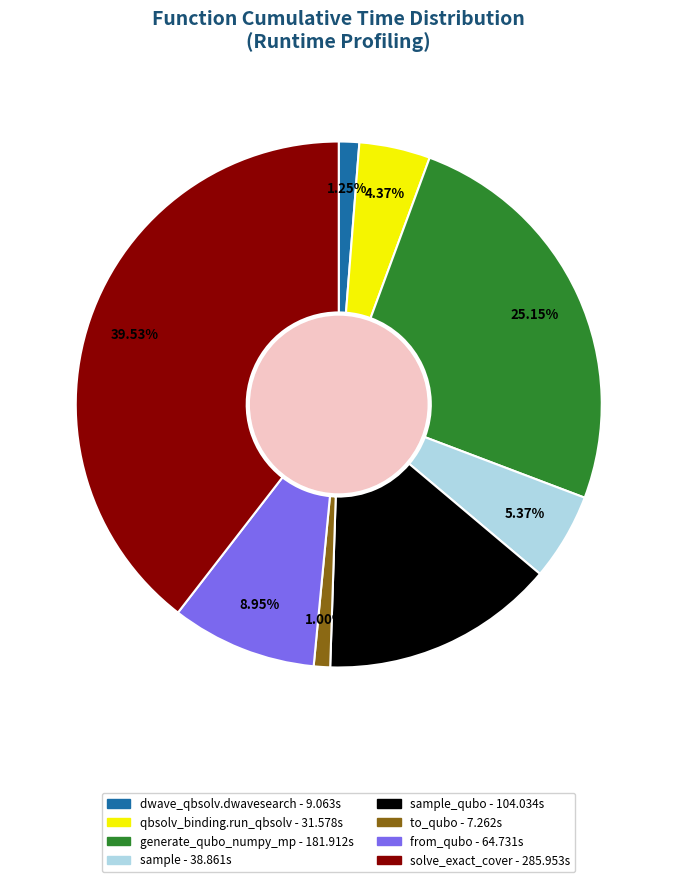

Does any single category account for the majority?

No